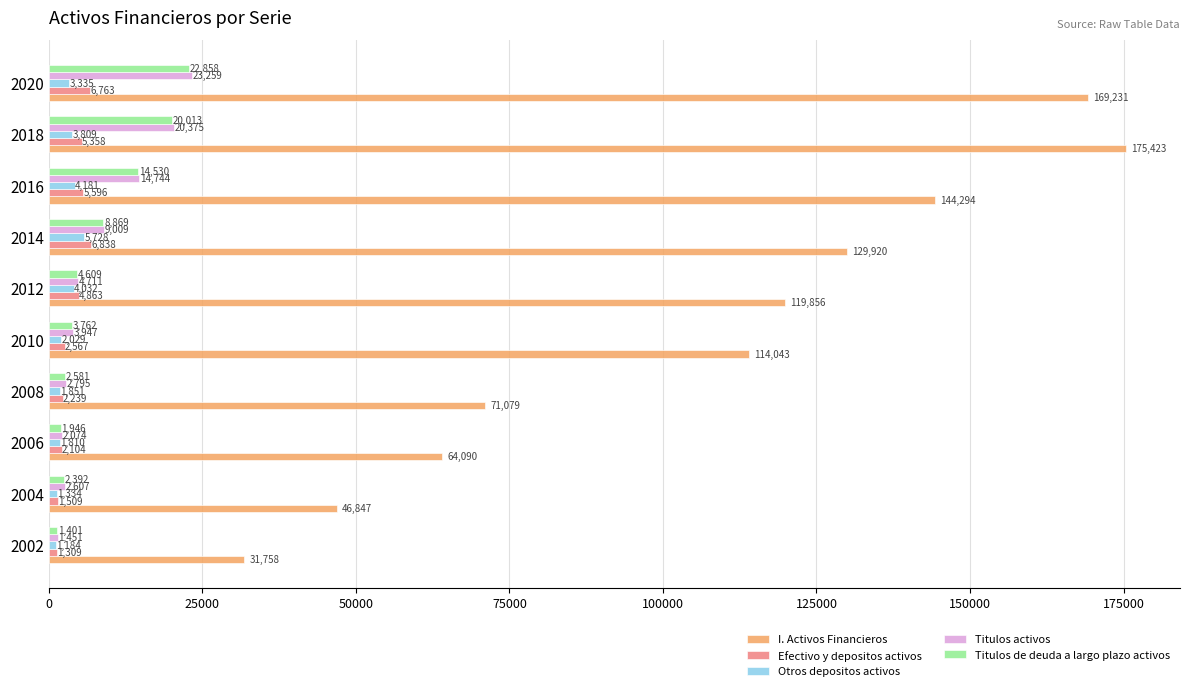

How many values in the Otros depositos activos series are below 3335?

5